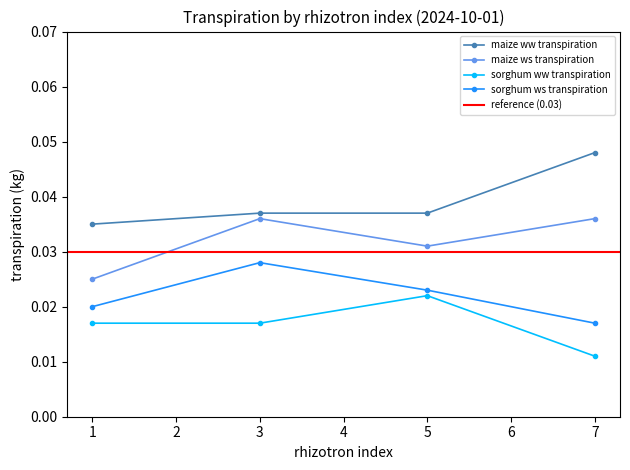

At which category is the sum across all series the highest?

3